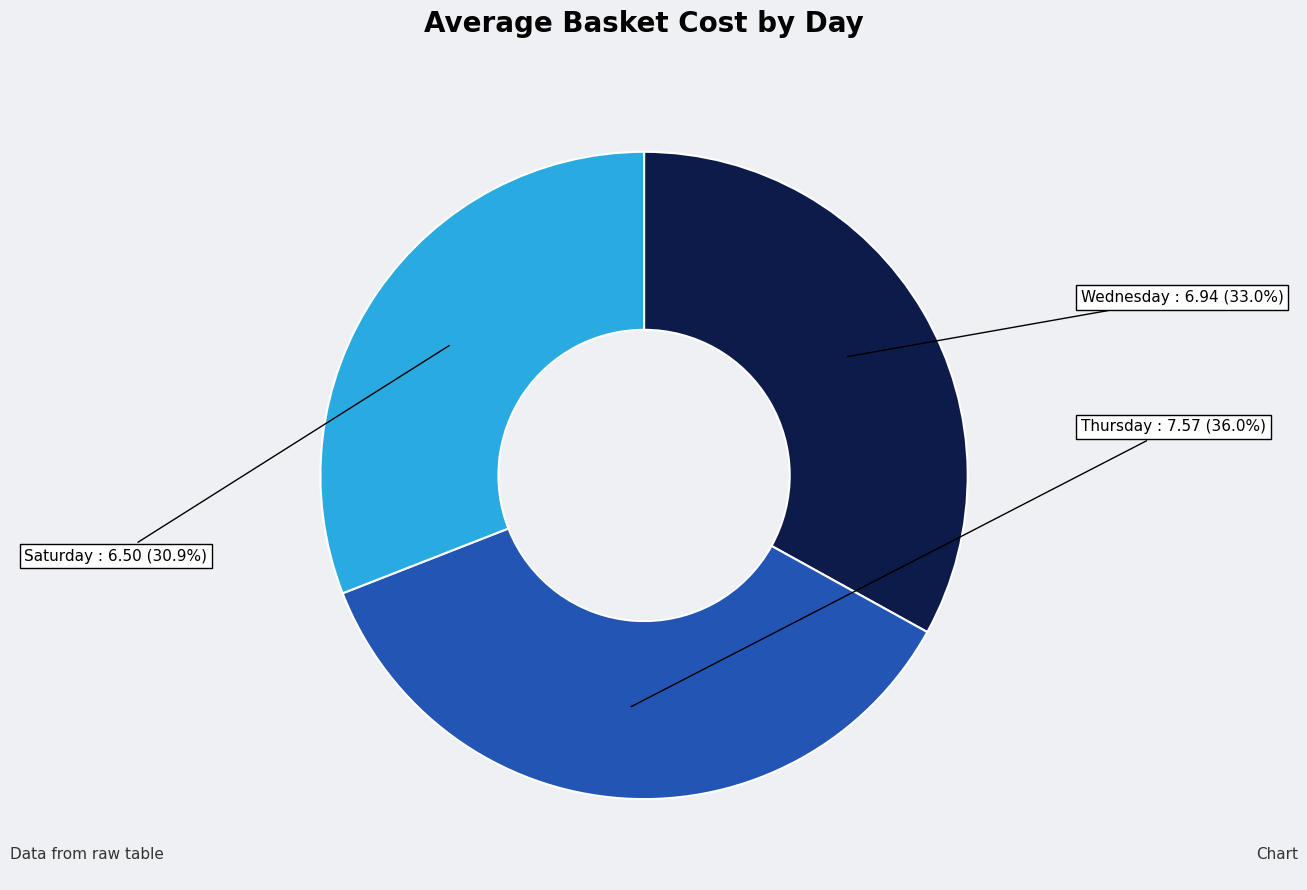

How many segments does this pie chart have?

3